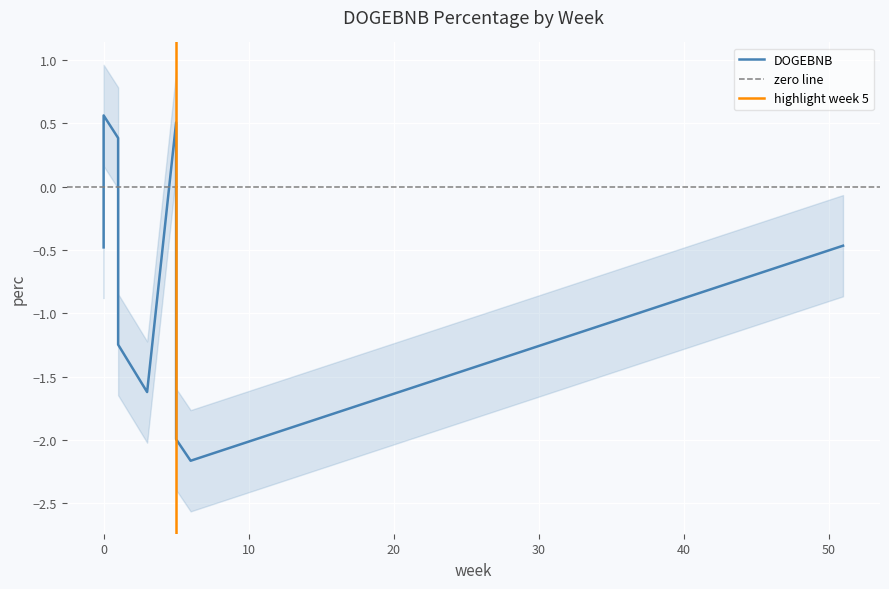

What is the difference between the values at 6 and 51?

1.7